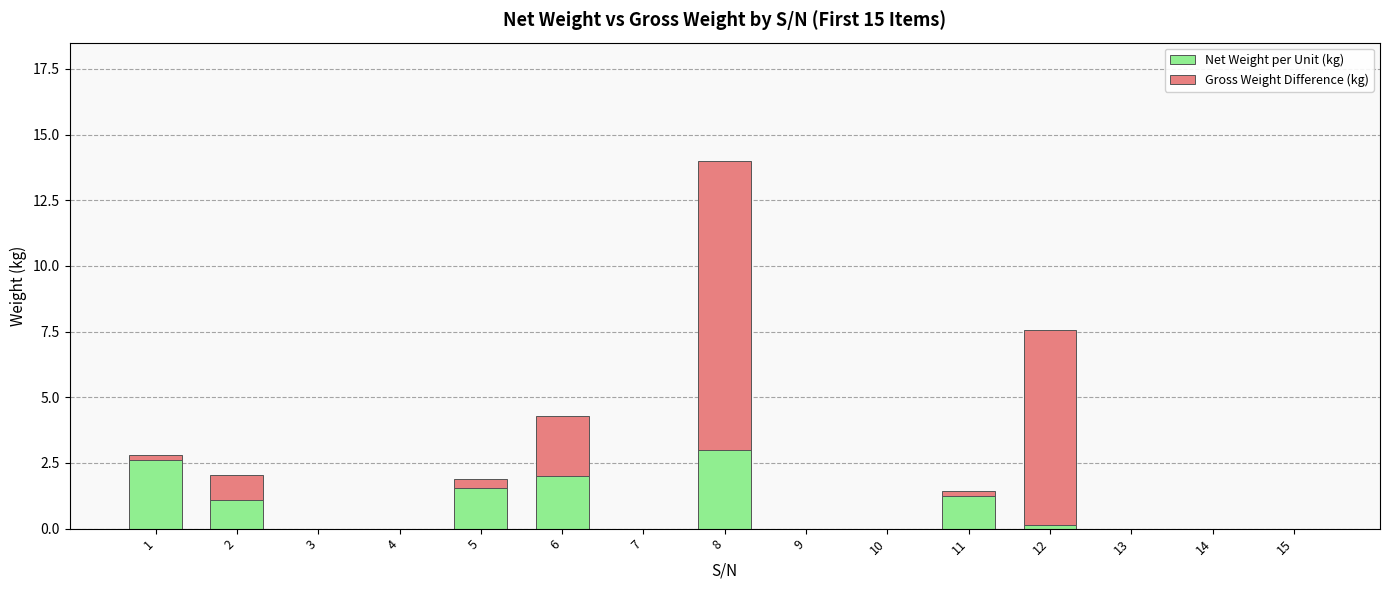

What is the maximum value for Net Weight per Unit (kg)?

3.0